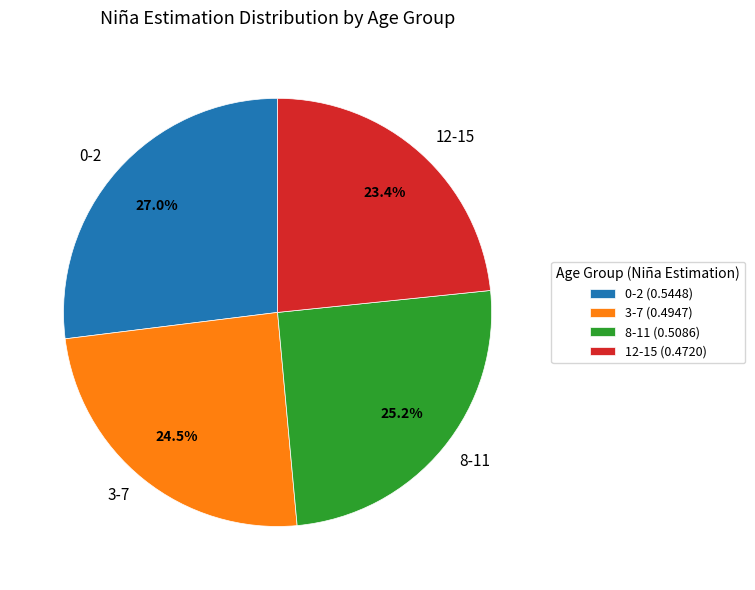

Which category has the smallest portion of the pie?

12-15